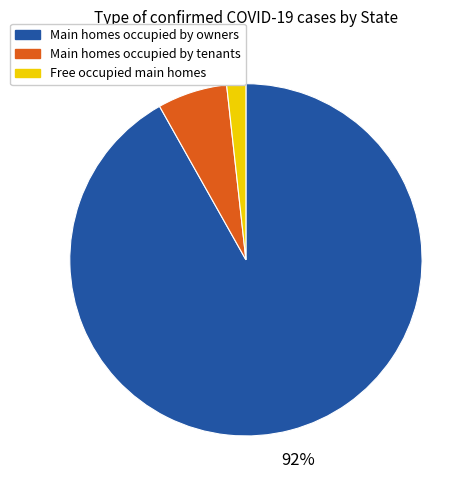

Does any single category account for the majority?

Yes